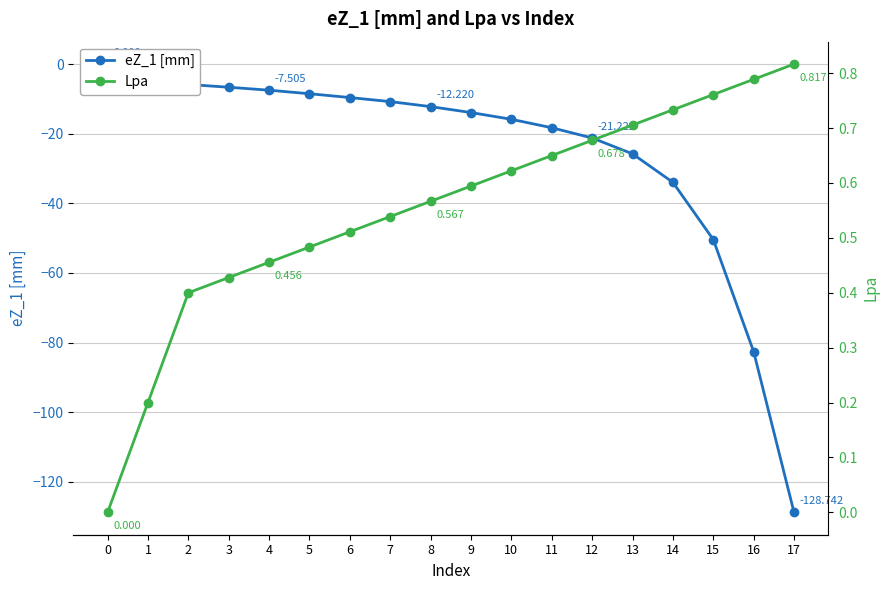

What is the difference between the maximum and minimum values in the eZ_1 [mm] series?

128.7